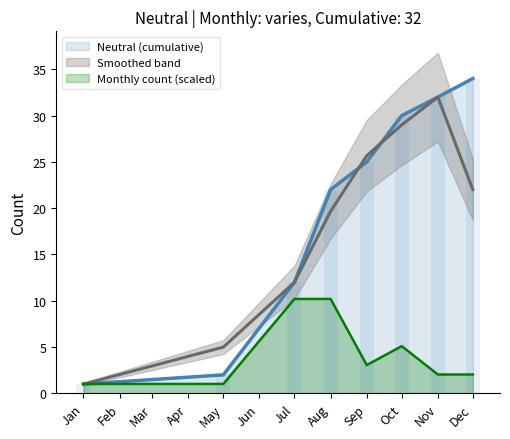

The value of Neutral (cumulative) at Dec is 56.2. True or false?

False